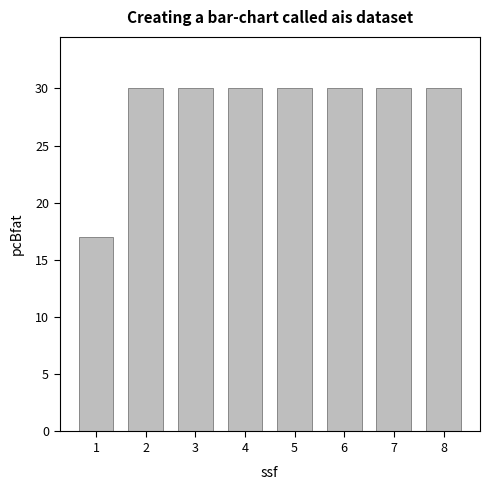

The value at 2 is 30. True or false?

True